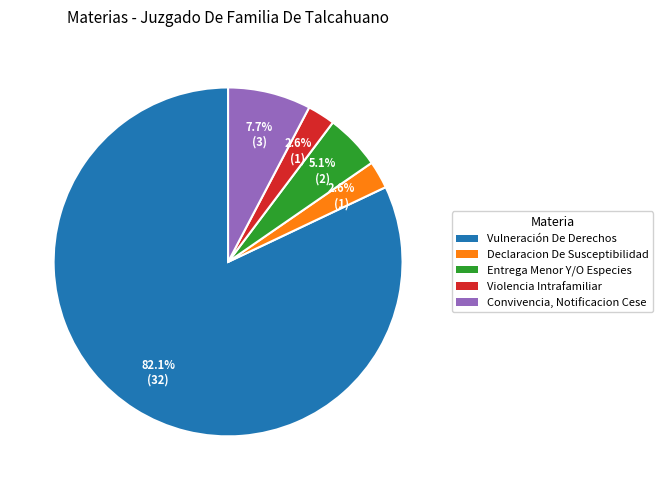

Which slice is the largest?

Vulneración De Derechos